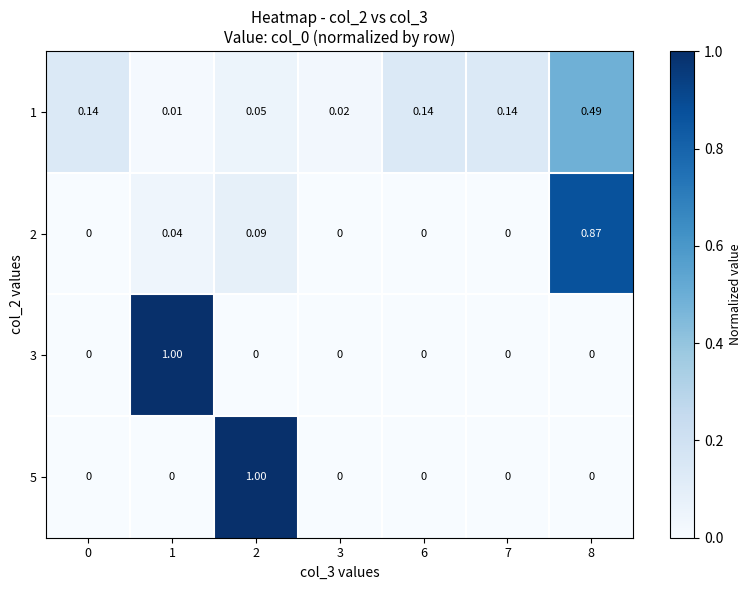

How many positive values does the 5 series have?

1